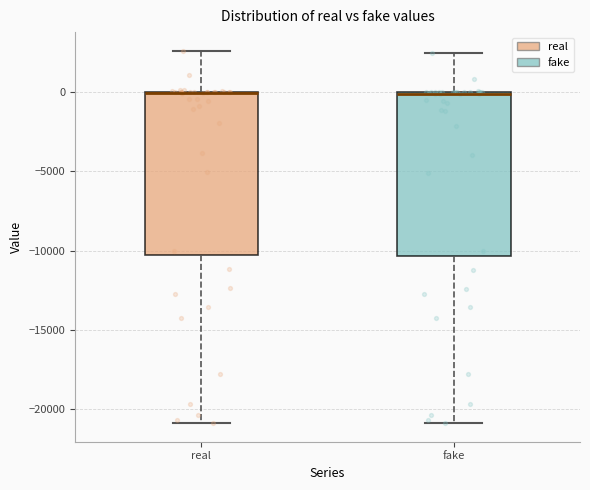

Reading left to right, read every box against the y-axis: the position of its median line, the range the box covers, and the ends of its whiskers. The values are not printed on the chart, so give them approximately, as read against the axis.

real: median 0 (drawn on the box's upper edge), box -10500 to 0, whiskers -21000 to 2500
fake: median 0, box -10500 to 0, whiskers -21000 to 2500